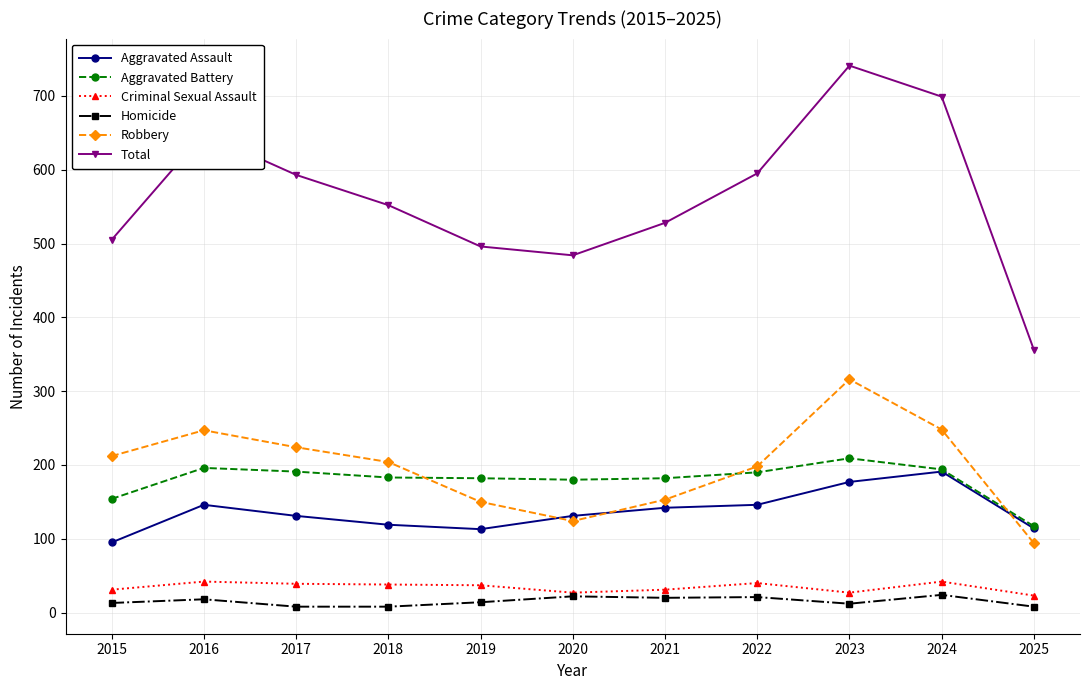

What is the total value across all series at 2021?

1056